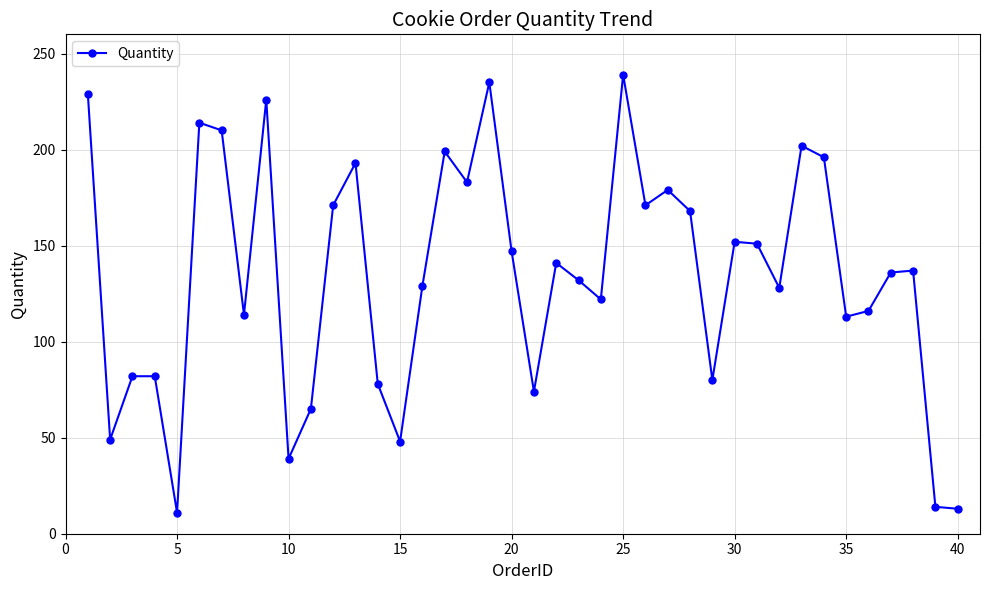

True or false: the data has more than 0 interior local peaks.

True